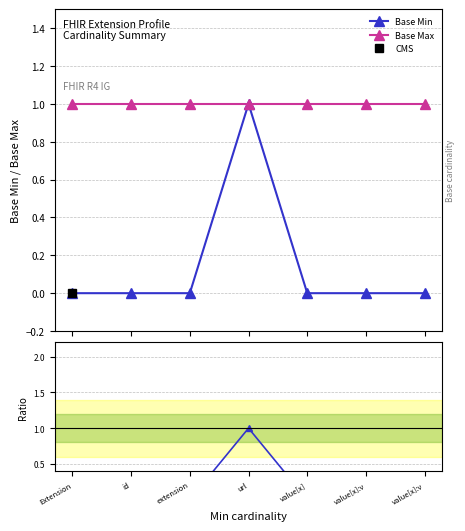

True or false: Base Max and Base Min intersect in this chart.

False